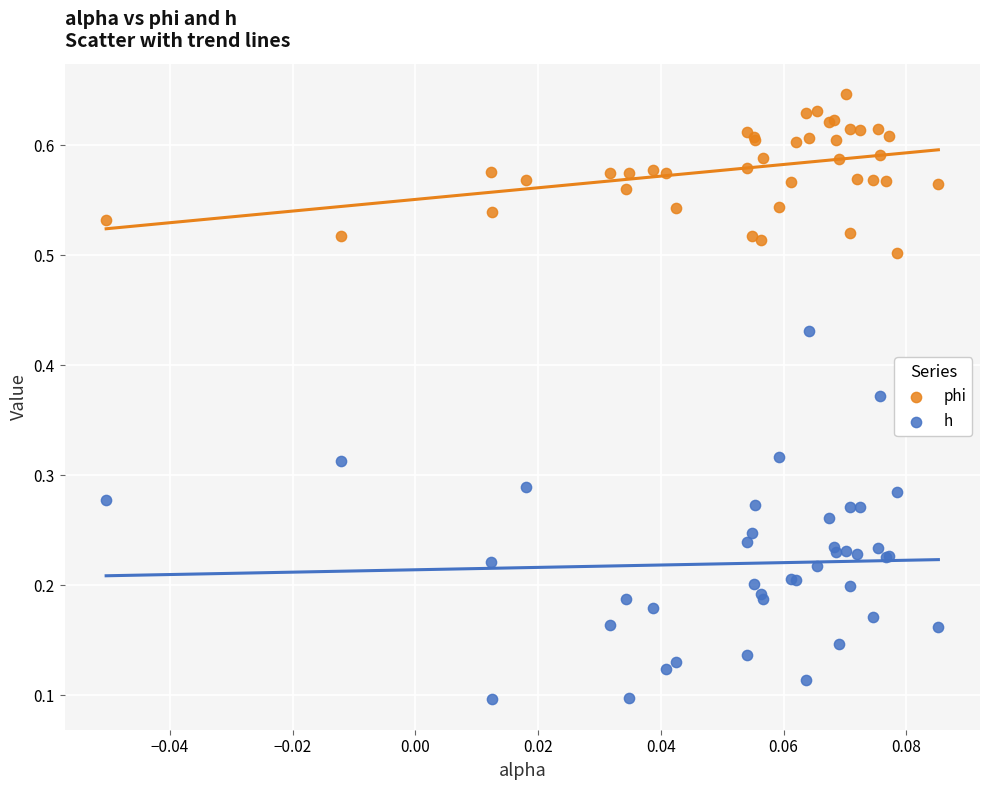

Which series has the widest spread of Y values?

h